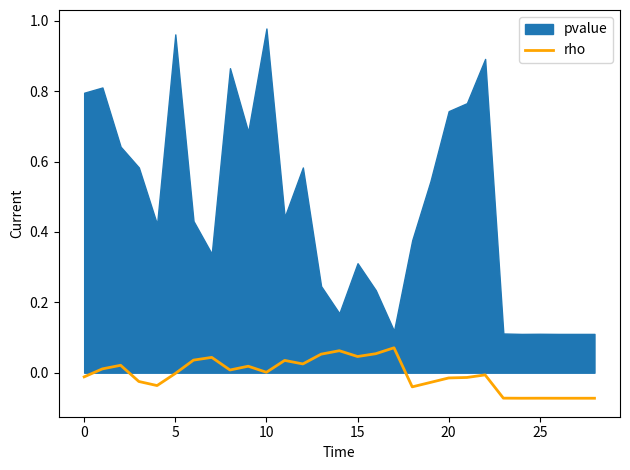

Is it true that rho equals 0.0 at 10?

True